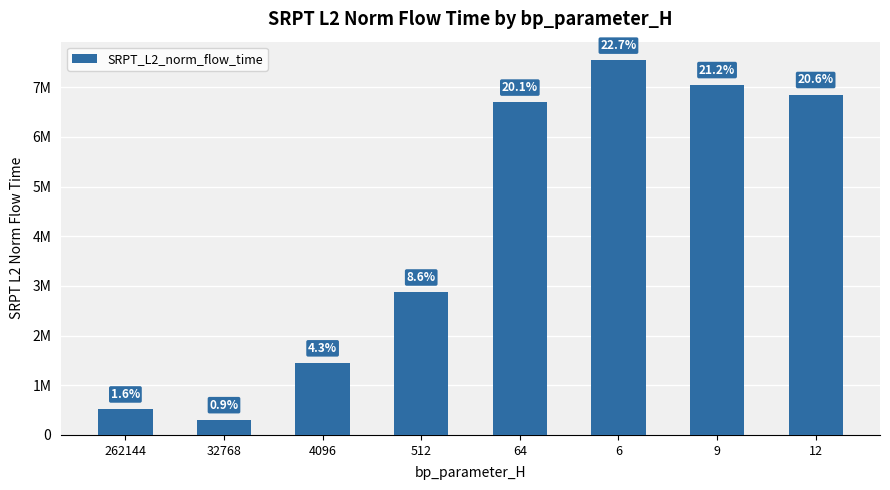

What is the change in value from 9 to 12?

-199923.8